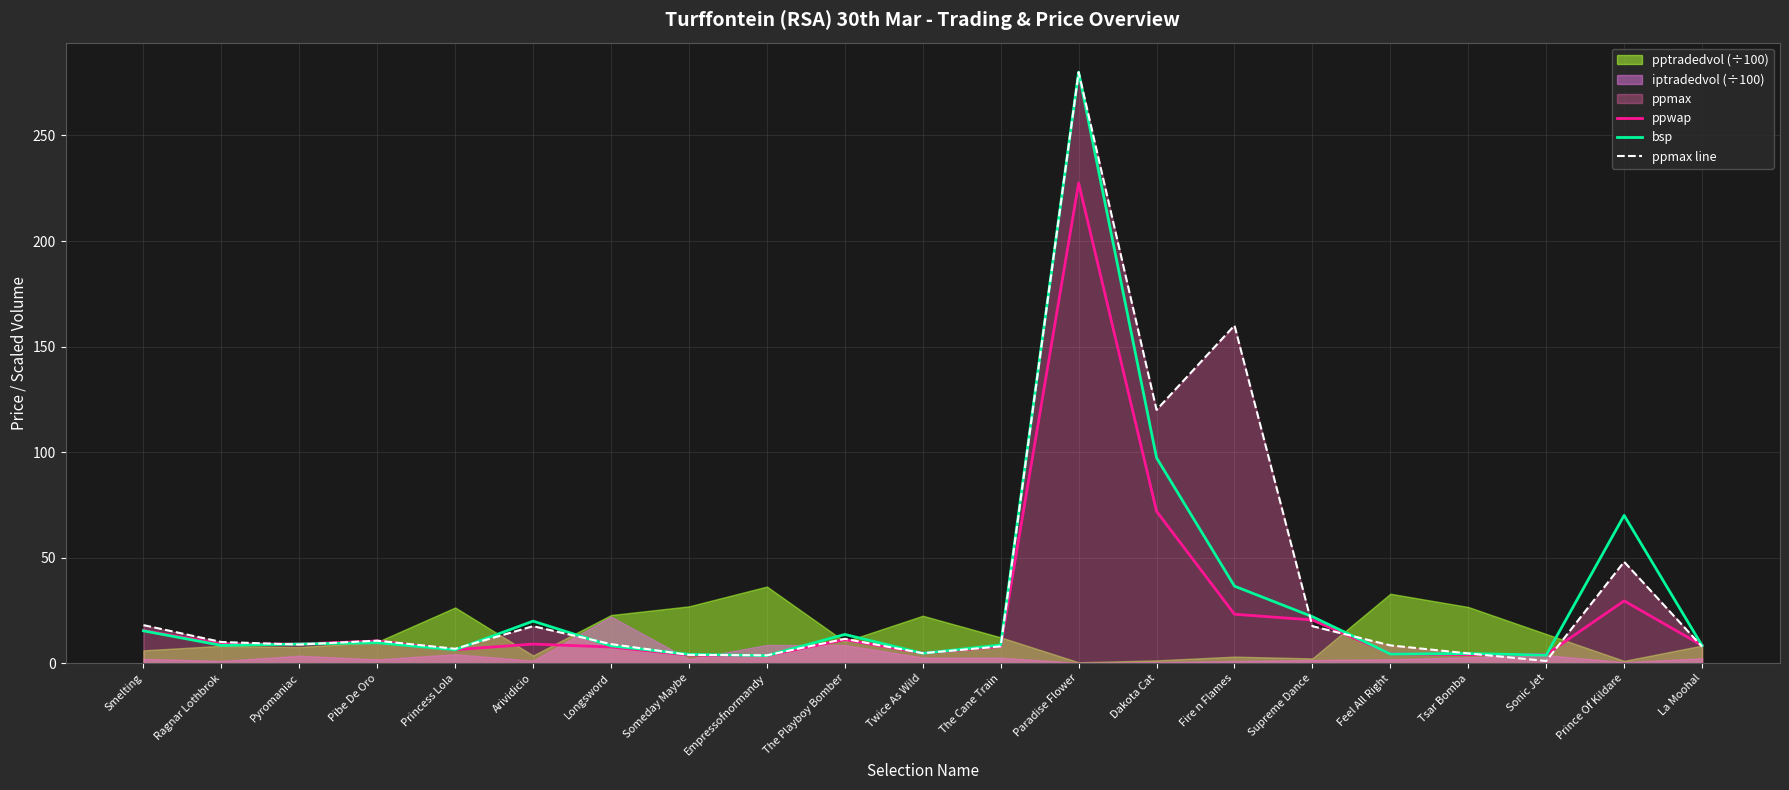

At which category does ppwap reach its first local valley?

Ragnar Lothbrok